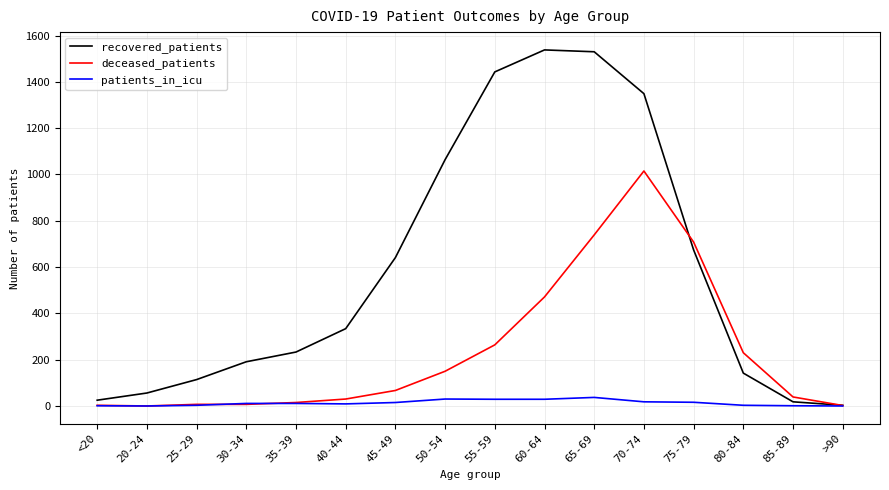

At which label is deceased_patients closest to 507?

60-64